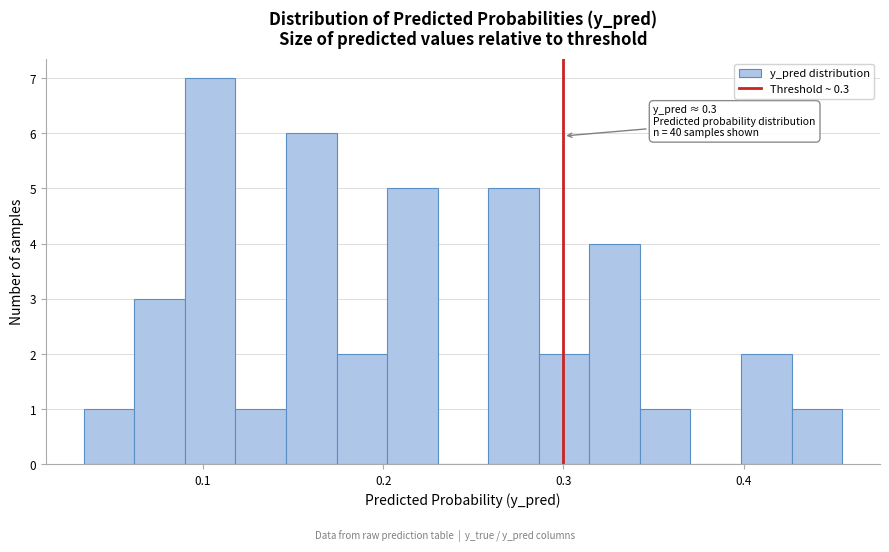

Read against the x-axis, roughly where is the centre of the tallest bar?

0.10